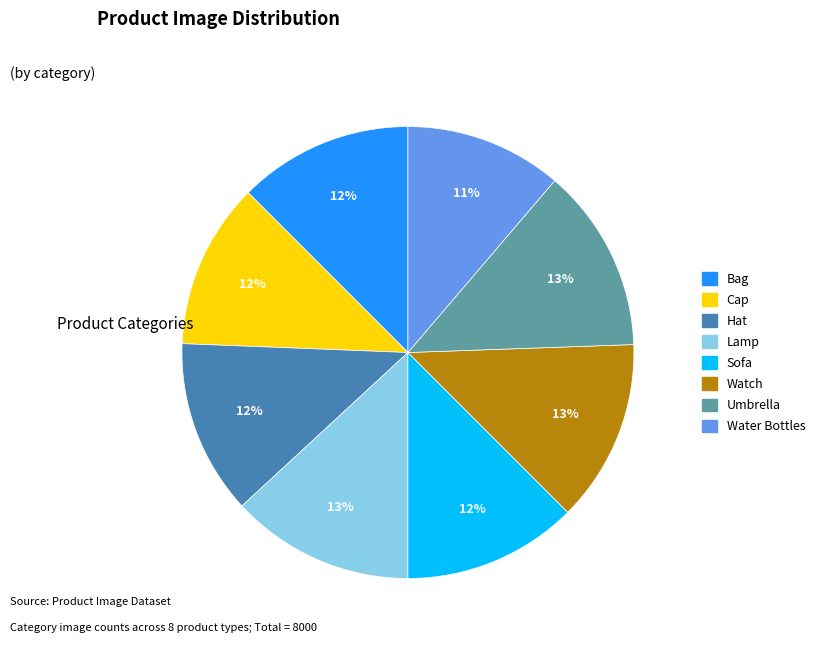

Does any single category account for the majority?

No